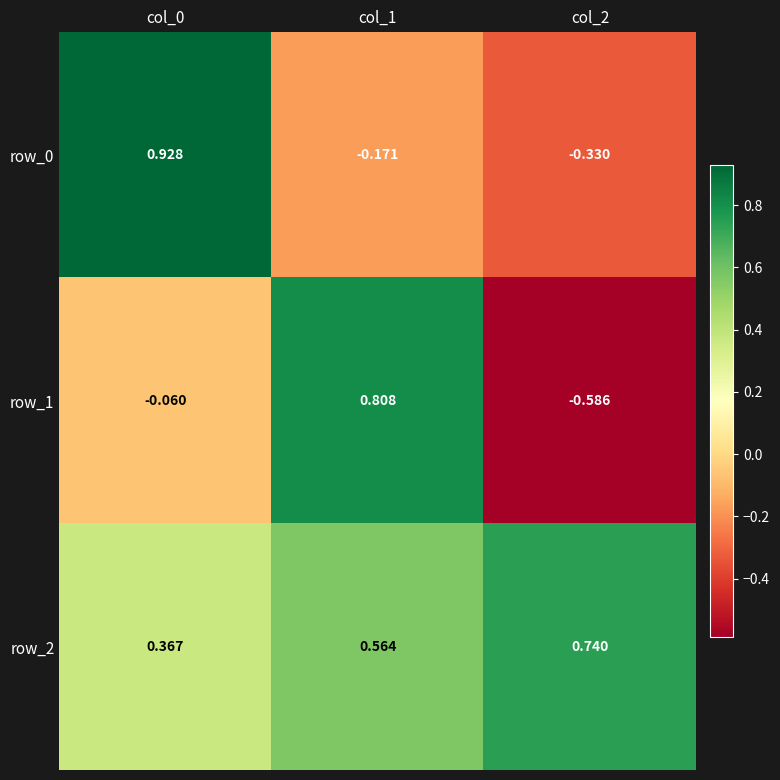

The row_1 series shows -0.2 at col_2. True or false?

False